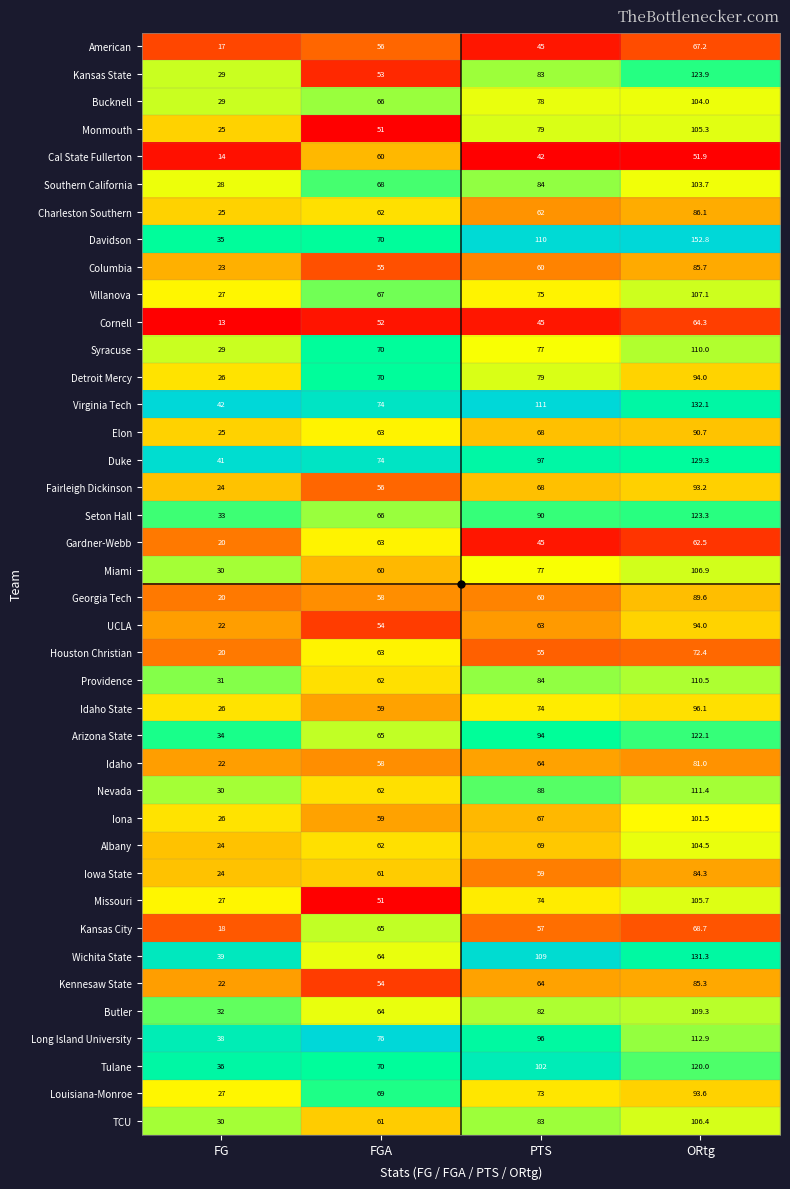

The Houston Christian series shows 84.6 at FGA. True or false?

False